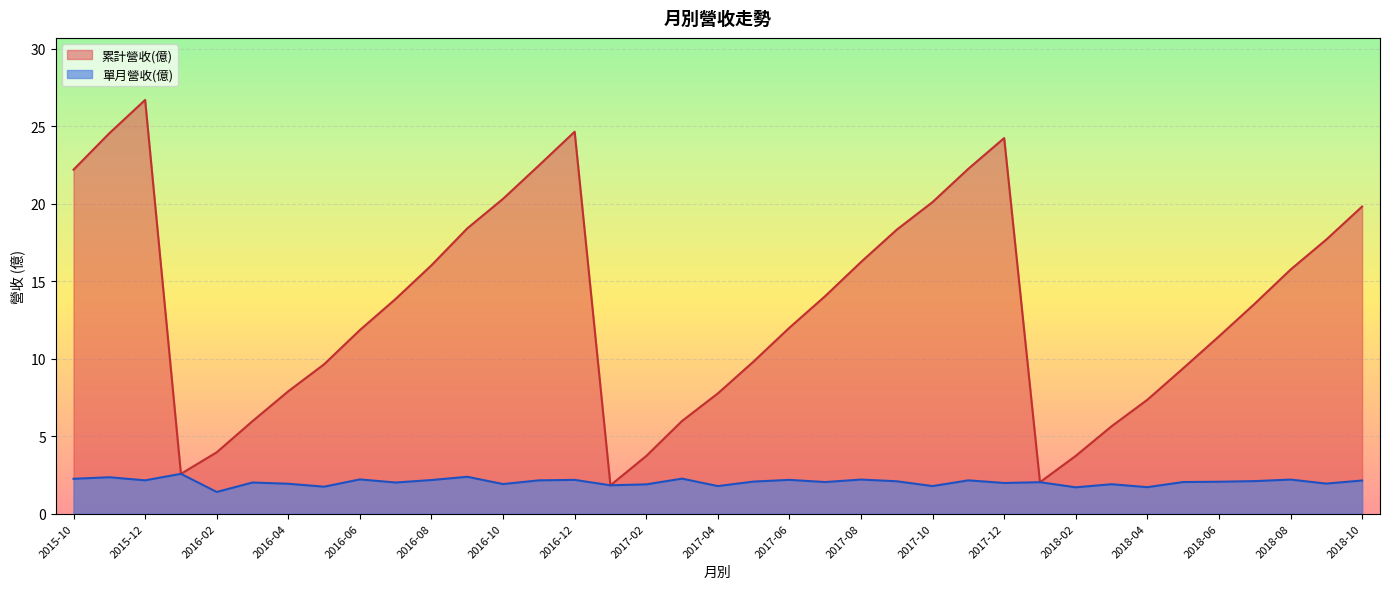

Rank the series by their average value, from lowest to highest.

單月營收(億), 累計營收(億)